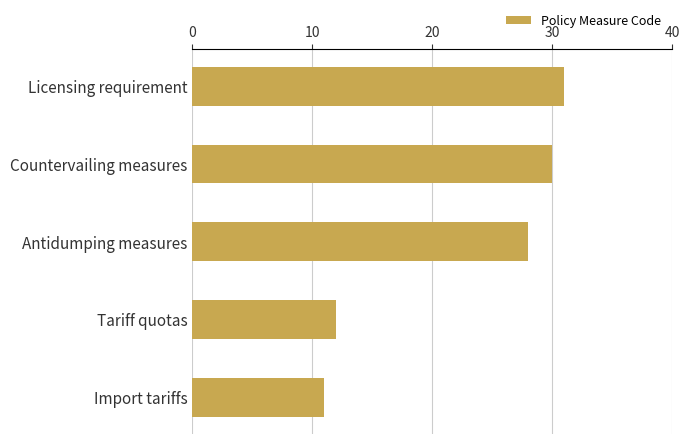

What is the difference between the maximum and second lowest values?

19